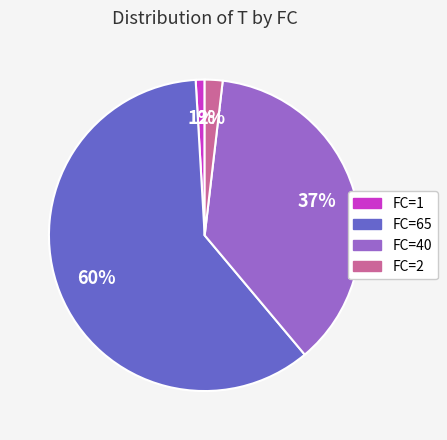

To the nearest percent, what portion does FC=2 represent?

2%